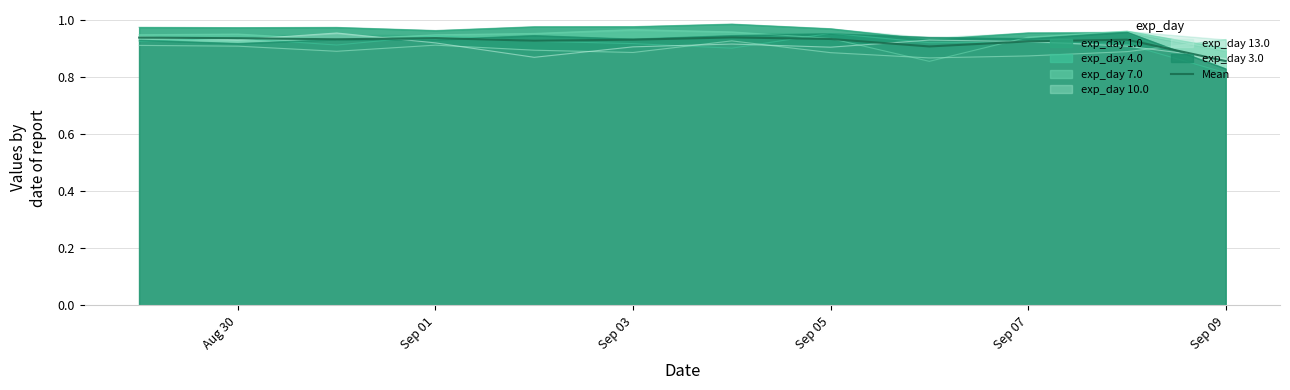

At which label is Mean closest to 0?

Sep 09